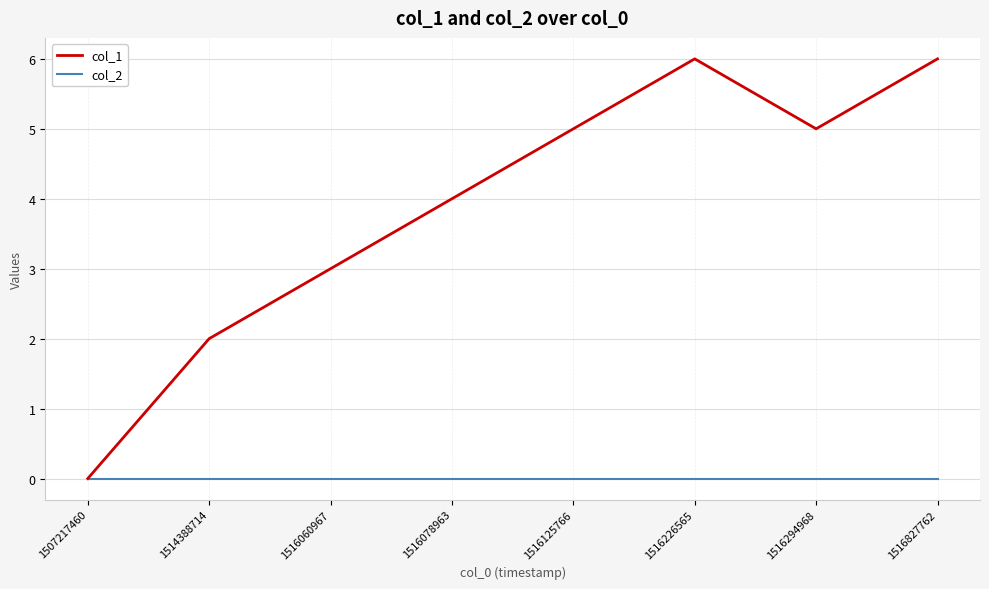

Count the number of categories in the chart.

8